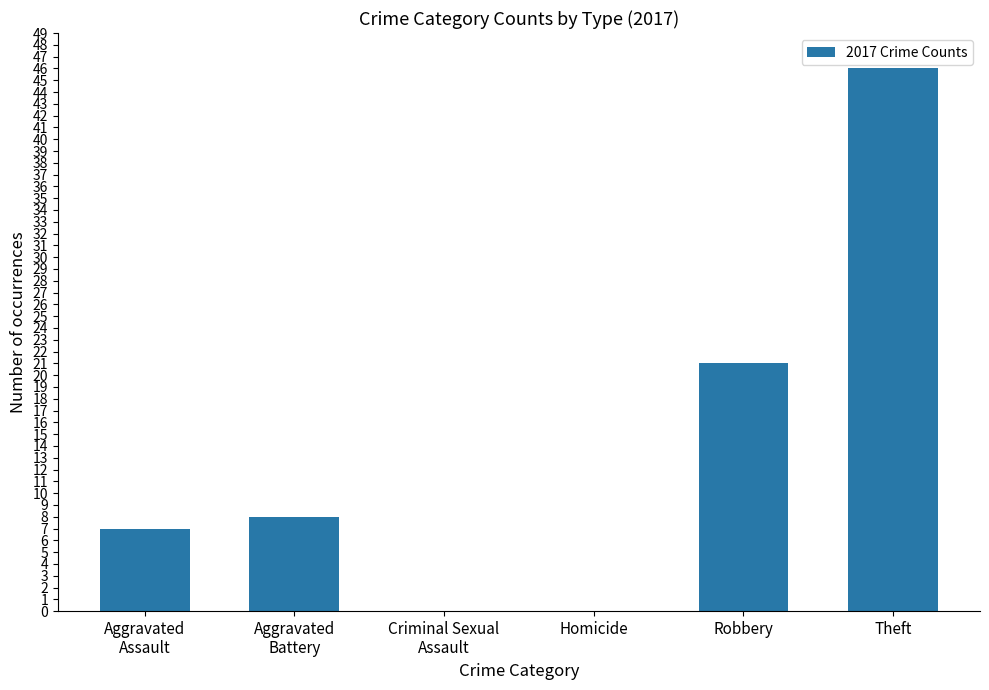

What is the maximum value shown in the chart?

46